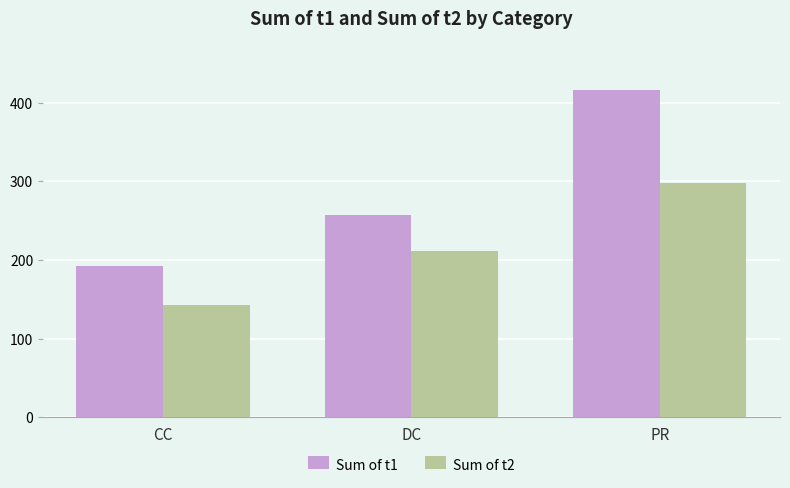

Which series has the largest total across all categories?

Sum of t1